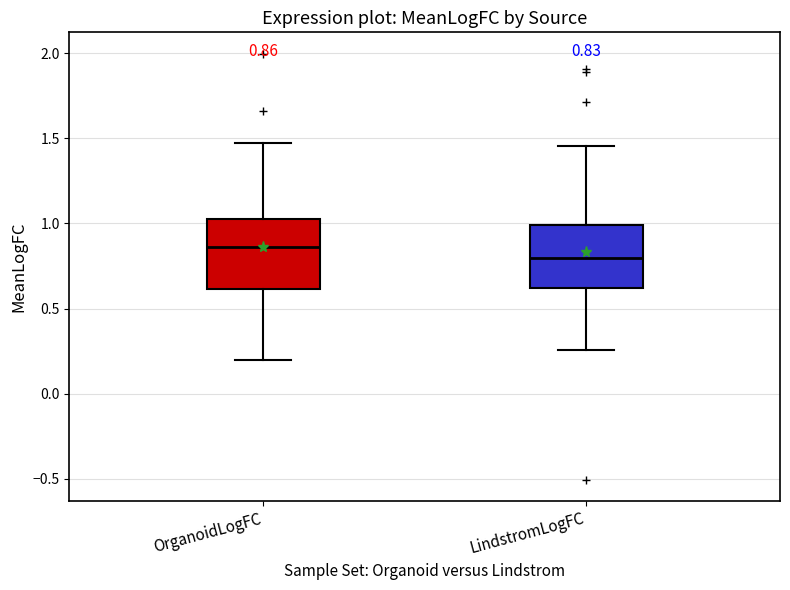

Which box's median line is the lowest?

LindstromLogFC